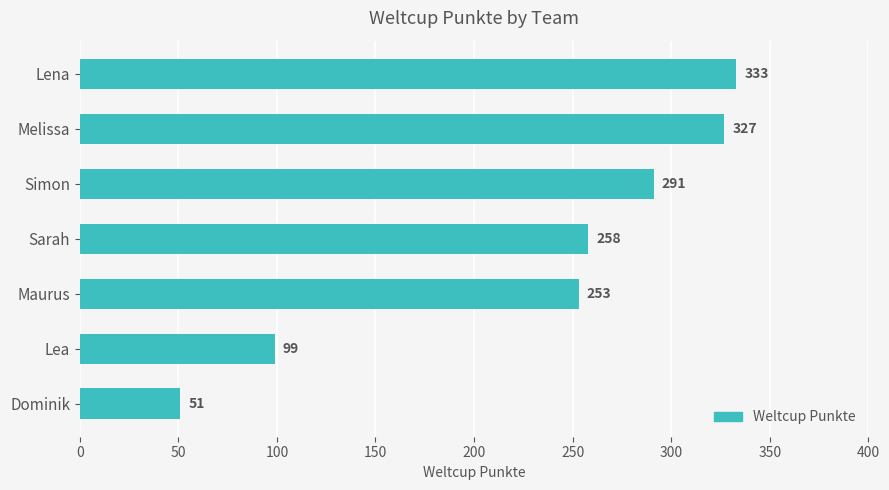

Are the bars grouped side by side (vs. stacked)?

No